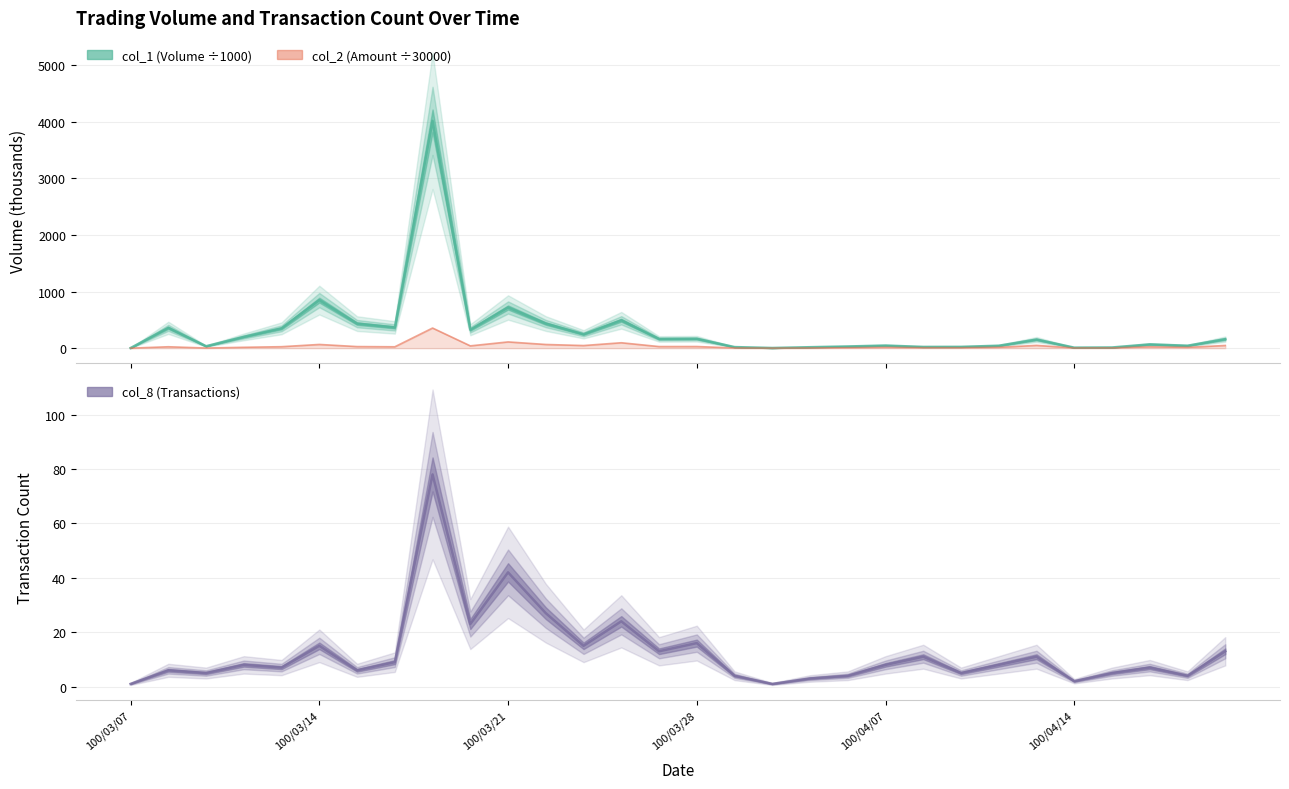

List the labels in order of col_1 value, largest first.

100/03/17, 100/03/14, 100/03/21, 100/03/24, 100/03/22, 100/03/15, 100/03/16, 100/03/08, 100/03/11, 100/03/18, 100/03/23, 100/03/10, 100/03/28, 100/03/25, 100/04/20, 100/04/13, 100/04/18, 100/04/07, 100/04/12, 100/04/19, 100/03/09, 100/04/06, 100/04/11, 100/04/08, 100/03/29, 100/04/01, 100/04/15, 100/04/14, 100/03/30, 100/03/07